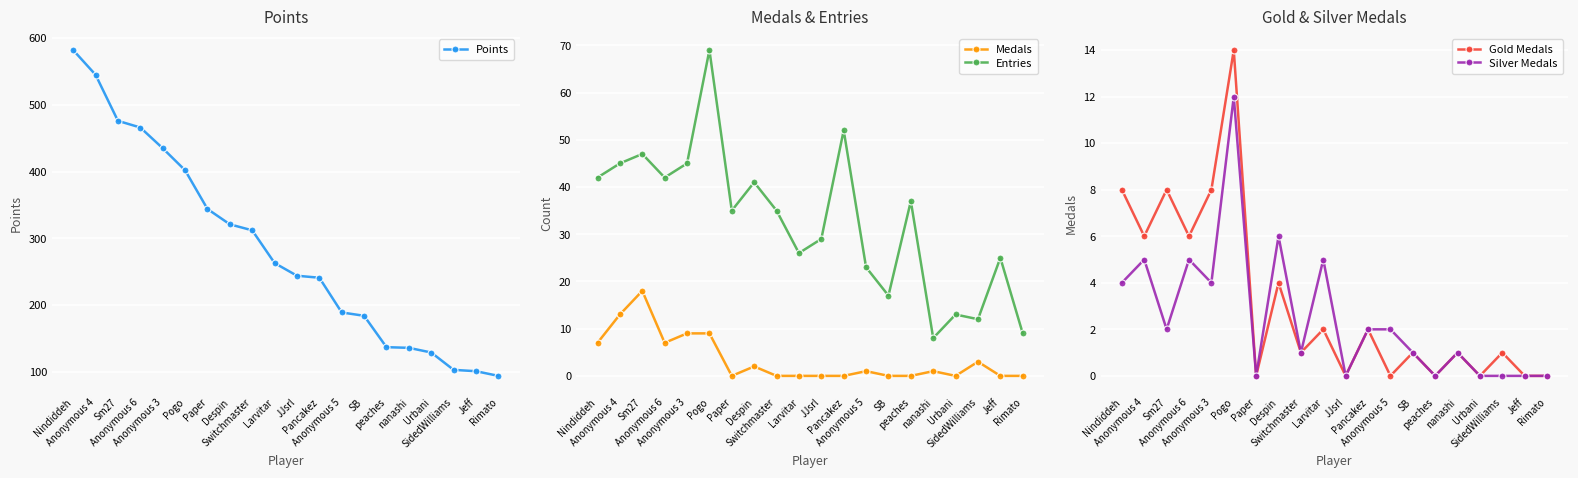

Rank the series by their maximum value, from lowest to highest.

Silver Medals, Gold Medals, Medals, Entries, Points